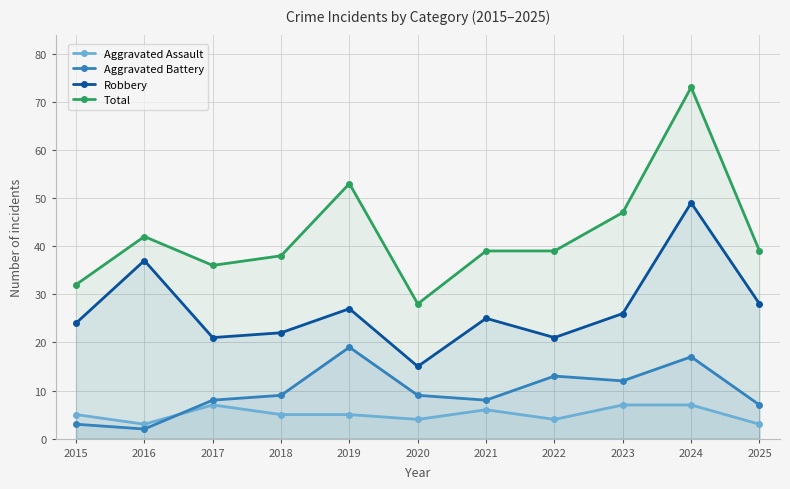

What is the lowest value of the Aggravated Assault series?

3